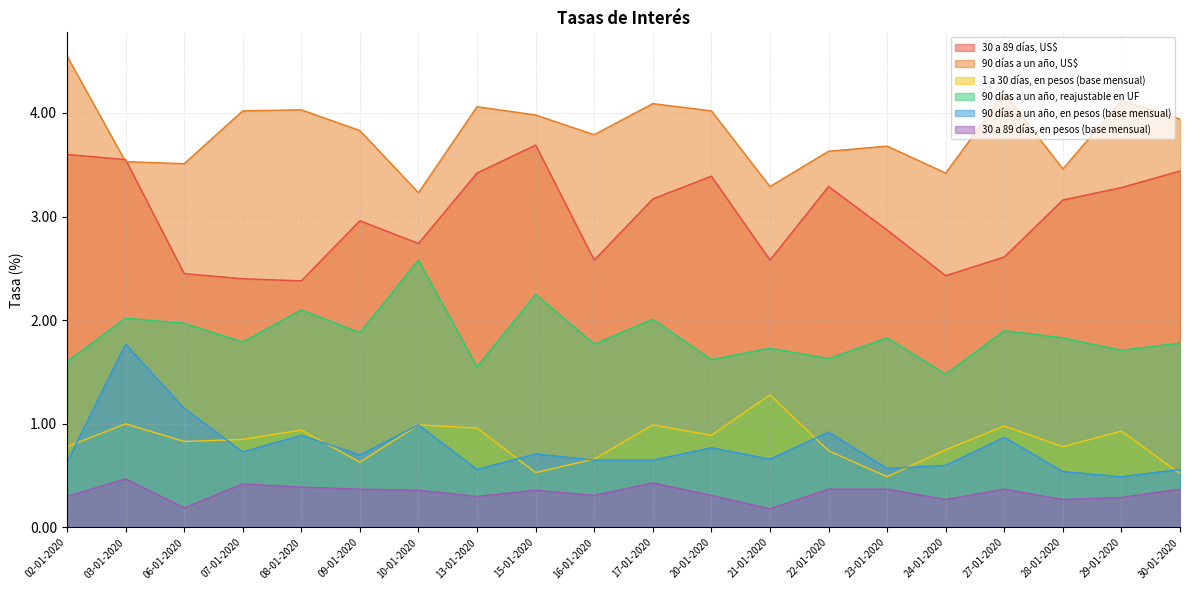

What is the difference between the maximum and second lowest values in the 90 días a un año, en pesos (base mensual) series?

1.2